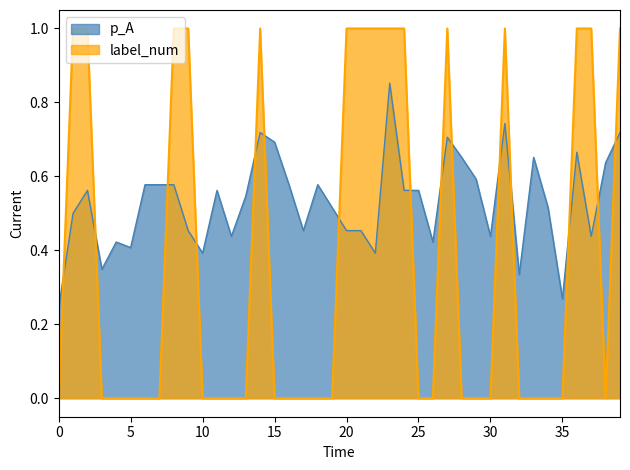

How many lines are shown in the chart?

2